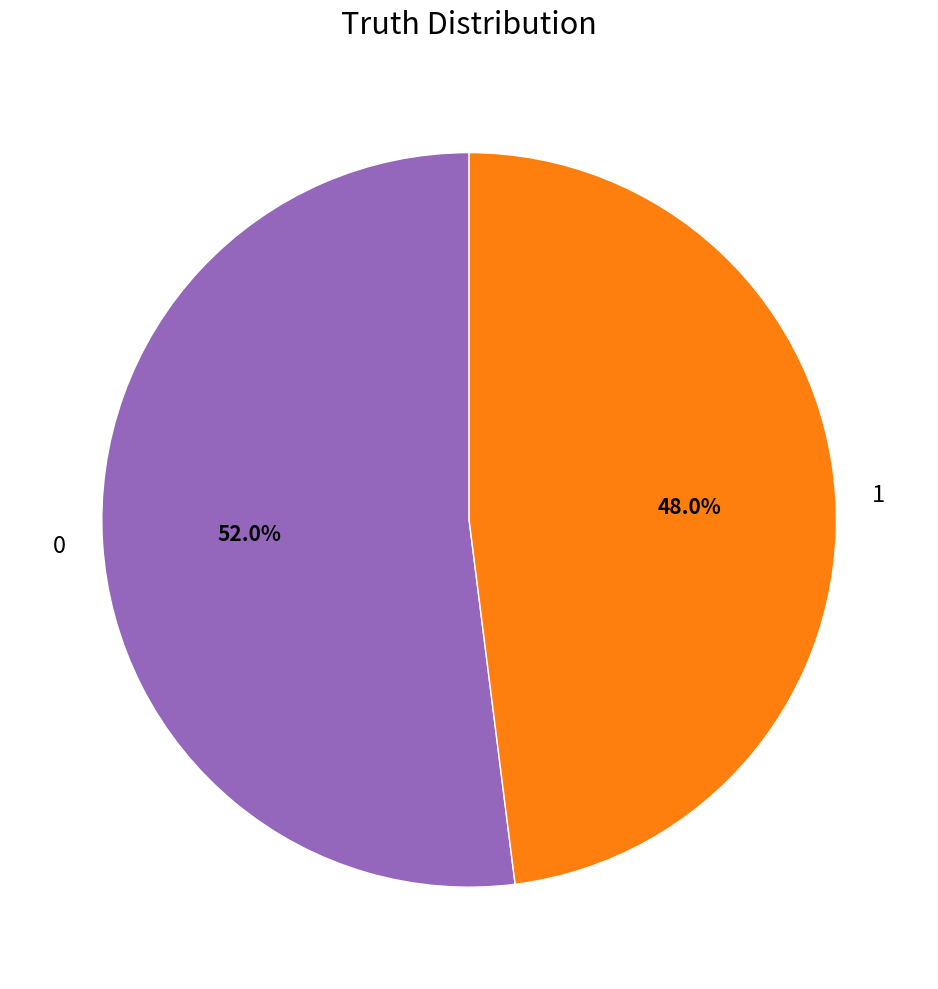

To the nearest percent, what is the combined percentage of 1 and 0?

100%